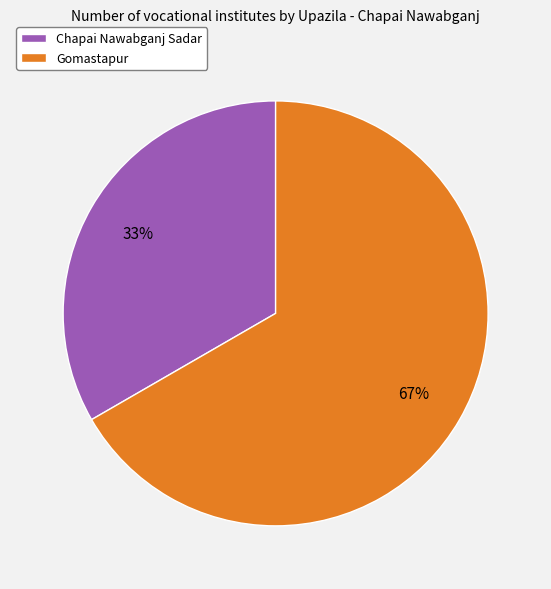

Rank the categories by value from lowest to highest.

Chapai Nawabganj Sadar, Gomastapur